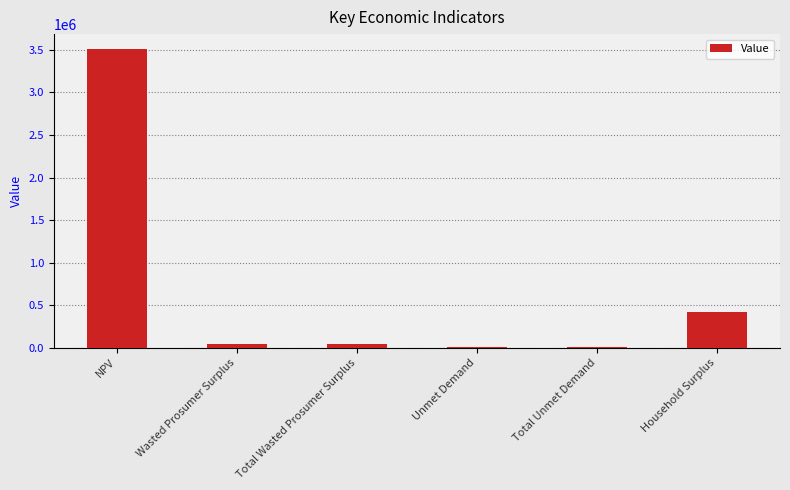

Reading left to right, extract all data points from this chart.

3509553.6	48562.1	48562.1	4892.9	4892.9	422857.6